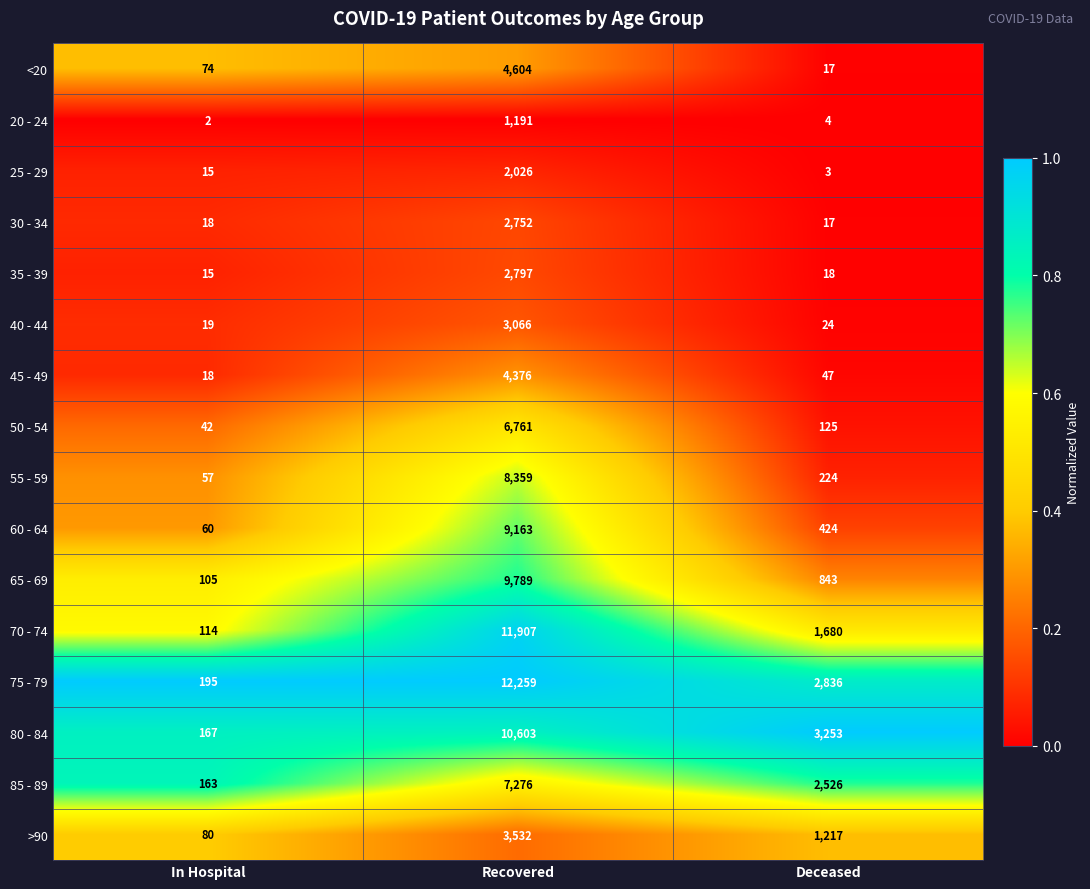

Rank the categories by 85 - 89 value from highest to lowest.

Recovered, Deceased, In Hospital